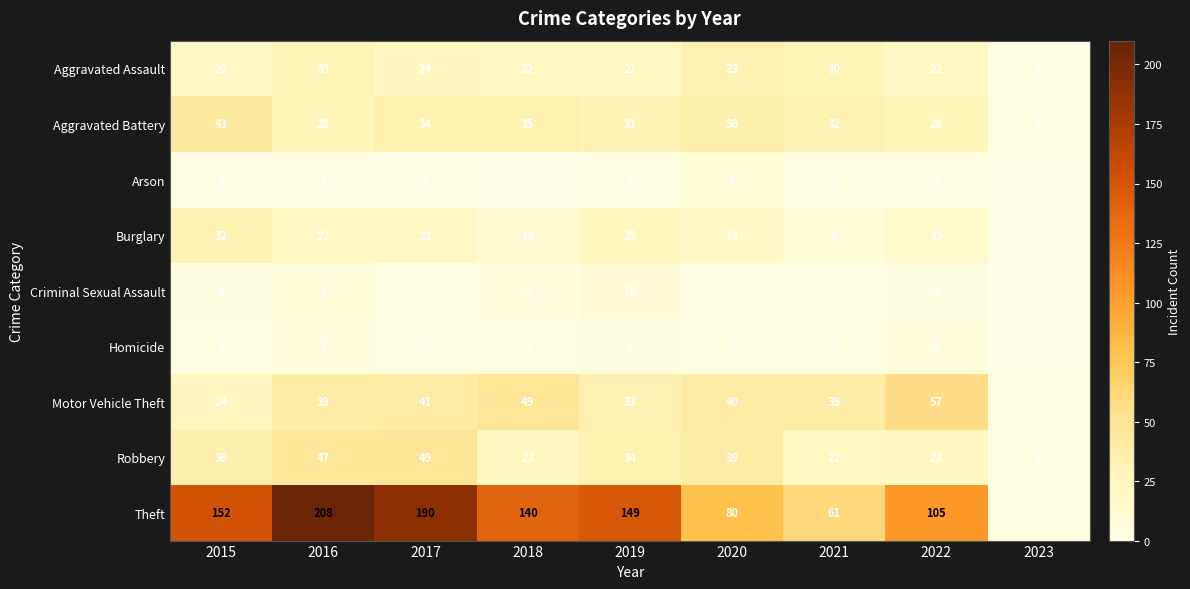

The value of Aggravated Assault at 2018 is 22. True or false?

True